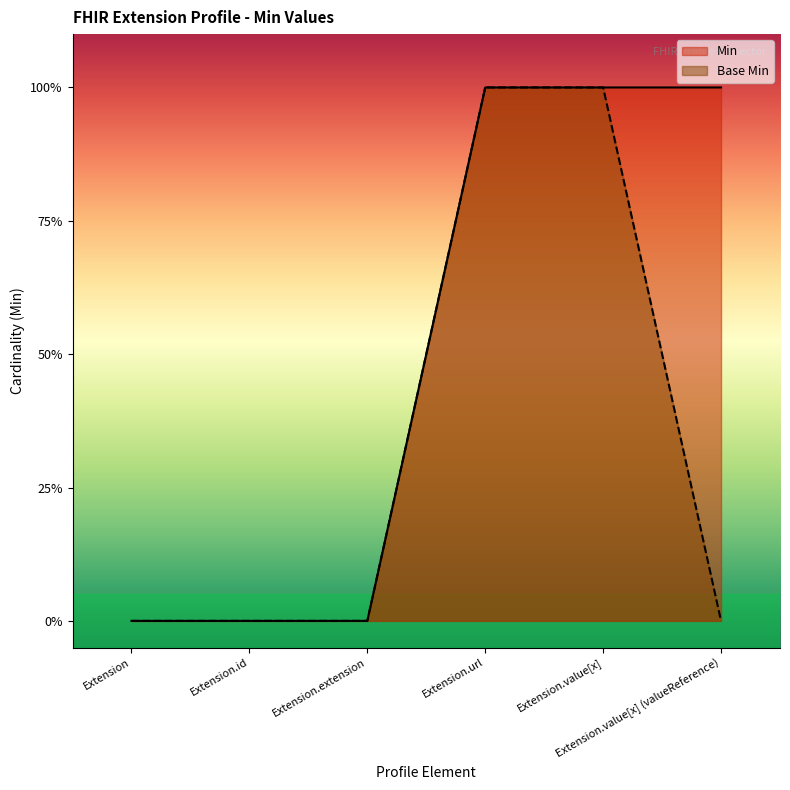

What is the label of the 4th point from the left?

Extension.url